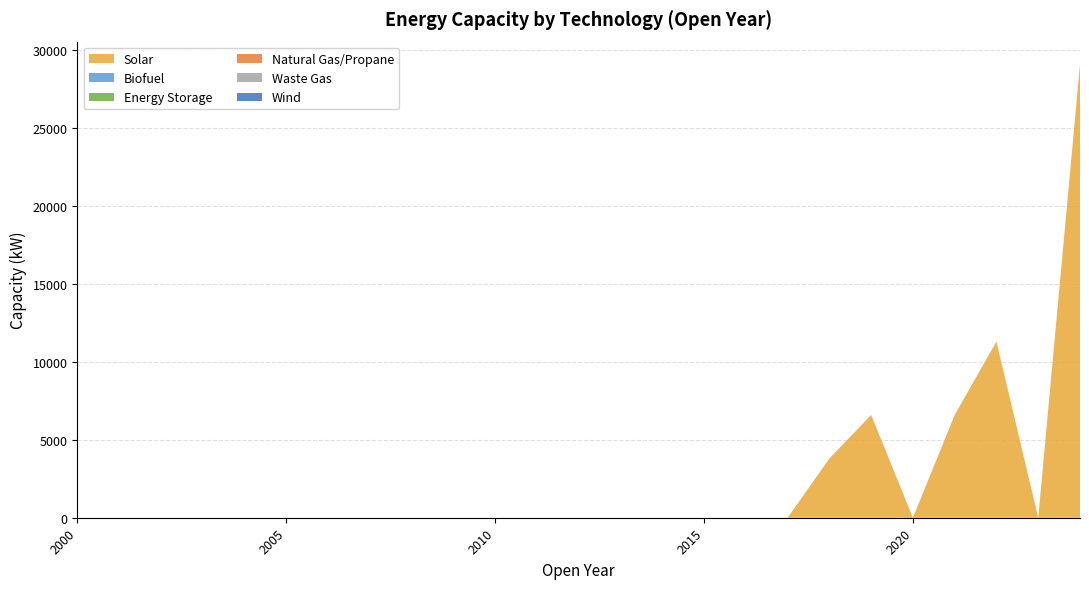

Reading left to right, transcribe all the data shown in this chart.

Solar: 0	0	0	0	0	0	0	0	0	0	0	0	0	0	0	0	0	0	3800	6600	0	6600	11310	0	29110
Biofuel: 0	0	0	0	0	0	0	0	0	0	0	0	0	0	0	0	0	0	0	0	0	0	0	0	0
Energy Storage: 0	0	0	0	0	0	0	0	0	0	0	0	0	0	0	0	0	0	0	0	0	0	0	0	0
Natural Gas/Propane: 0	0	0	0	0	0	0	0	0	0	0	0	0	0	0	0	0	0	0	0	0	0	0	0	0
Waste Gas: 0	0	0	0	0	0	0	0	0	0	0	0	0	0	0	0	0	0	0	0	0	0	0	0	0
Wind: 0	0	0	0	0	0	0	0	0	0	0	0	0	0	0	0	0	0	0	0	0	0	0	0	0